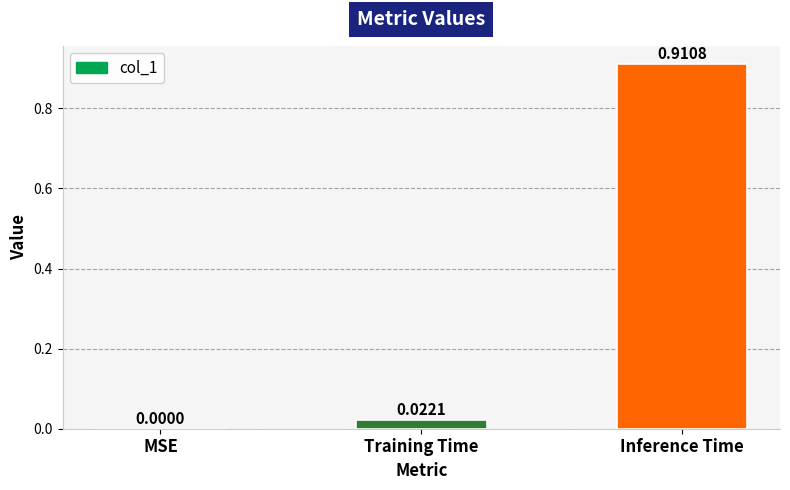

Between Training Time and Inference Time, which is larger?

Inference Time